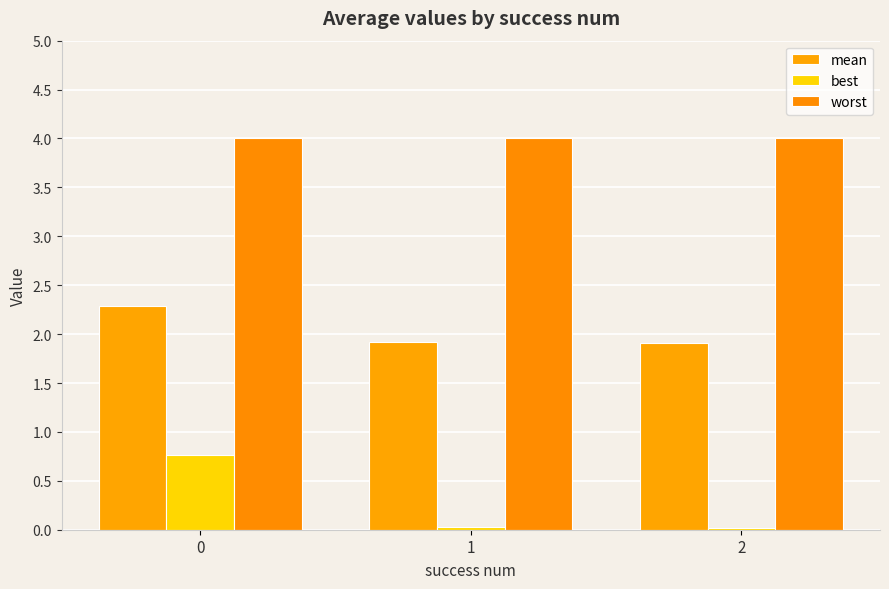

List the series in order of their peak value, lowest first.

best, mean, worst